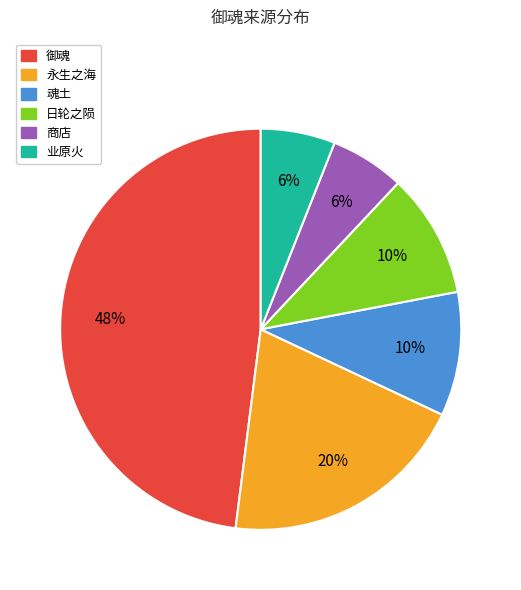

Which category has the biggest portion of the pie?

御魂